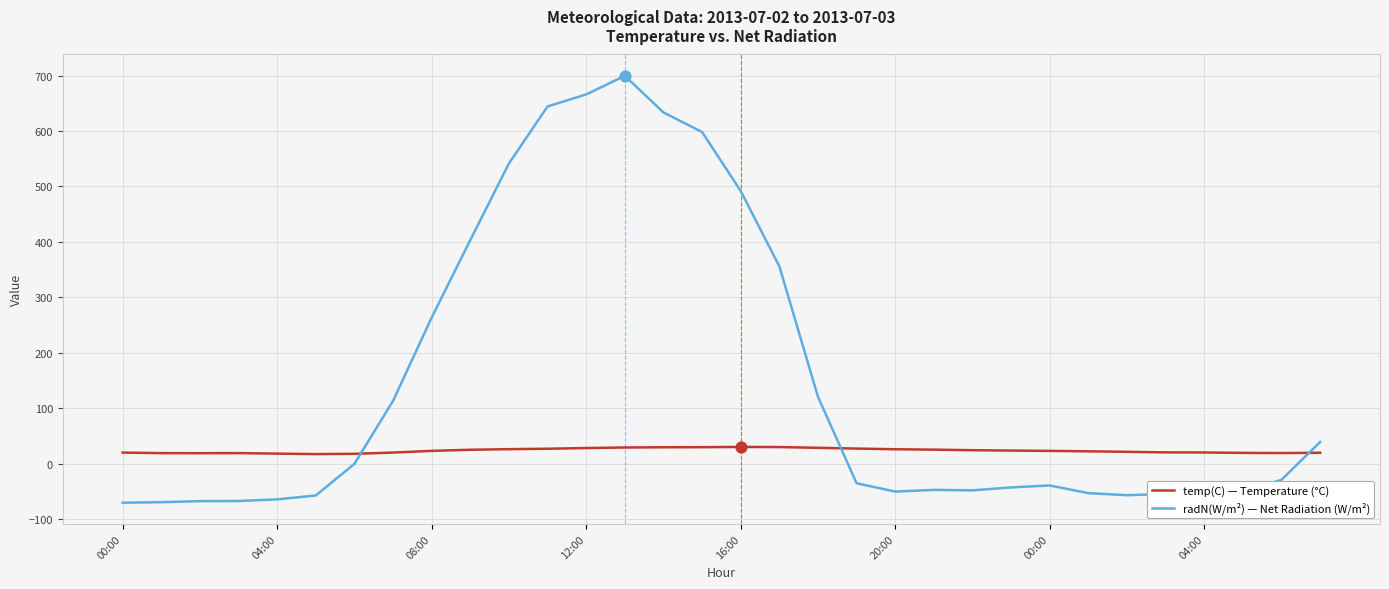

Which series has the largest total across all categories?

radN(W/m²) — Net Radiation (W/m²)